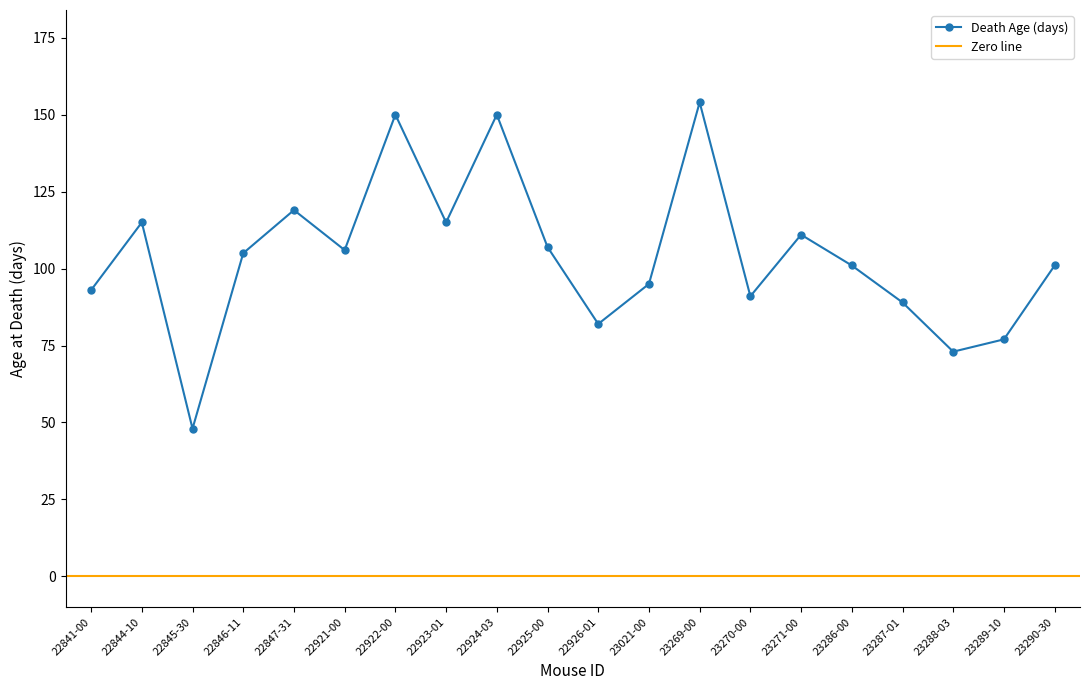

Where is the first local maximum?

22844-10